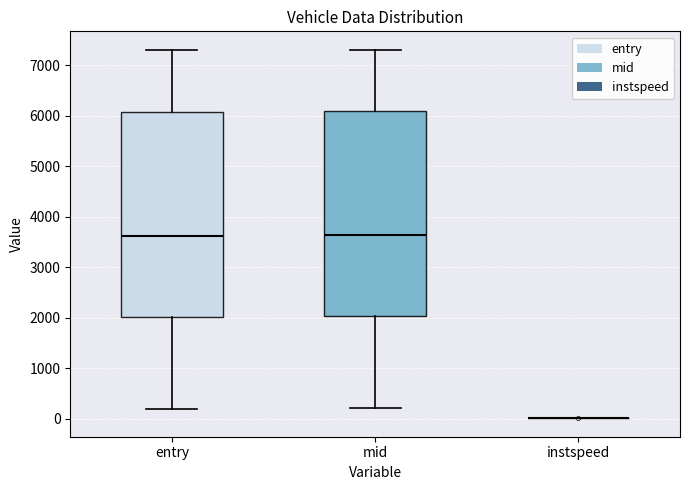

Reading left to right, read every box against the y-axis: the position of its median line, the range the box covers, and the ends of its whiskers. The values are not printed on the chart, so give them approximately, as read against the axis.

entry: median 3600, box 2000 to 6100, whiskers 200 to 7300
mid: median 3600, box 2000 to 6100, whiskers 200 to 7300
instspeed: box collapsed to a line at 0, whiskers 0 to 0